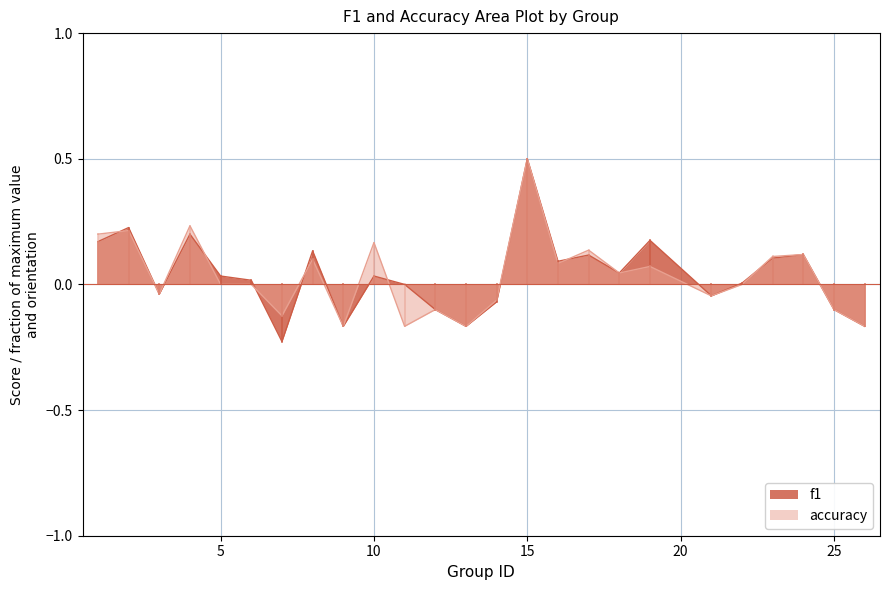

How many values in the accuracy series exceed 0?

12